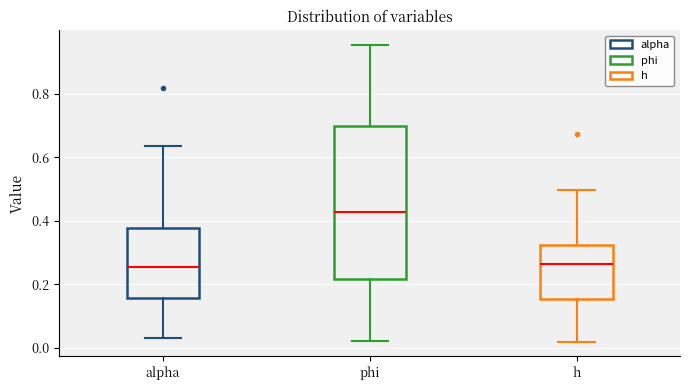

Where is the lower edge of the box for alpha on the y-axis? The values are not printed on the chart, so give them approximately, as read against the axis.

0.16